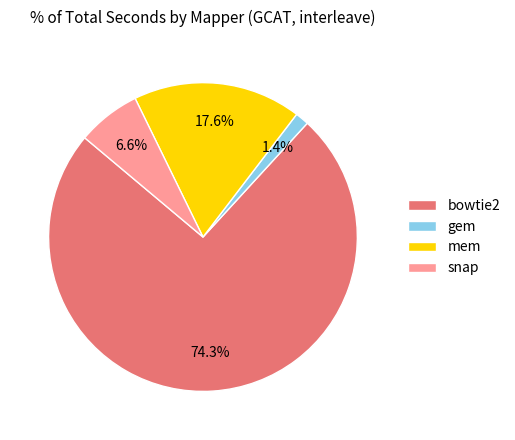

Which has a higher value, bowtie2 or mem?

bowtie2